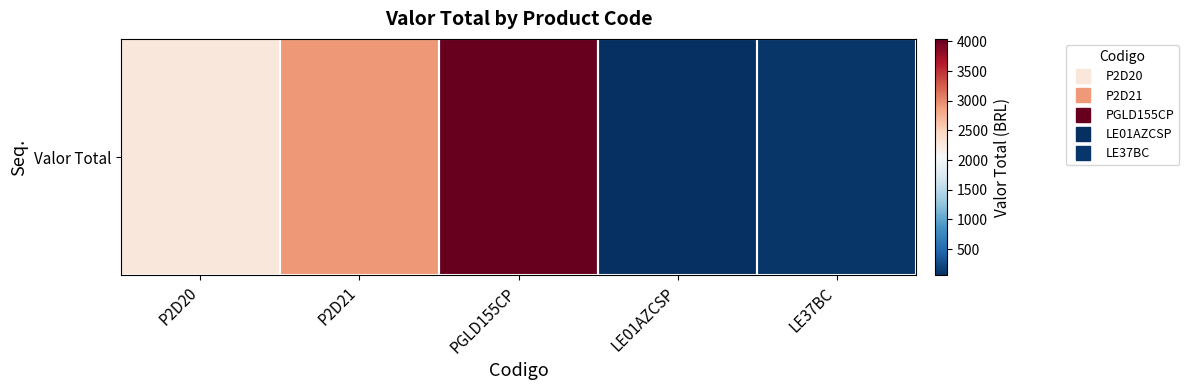

At which label is the value closest to 2049?

P2D20